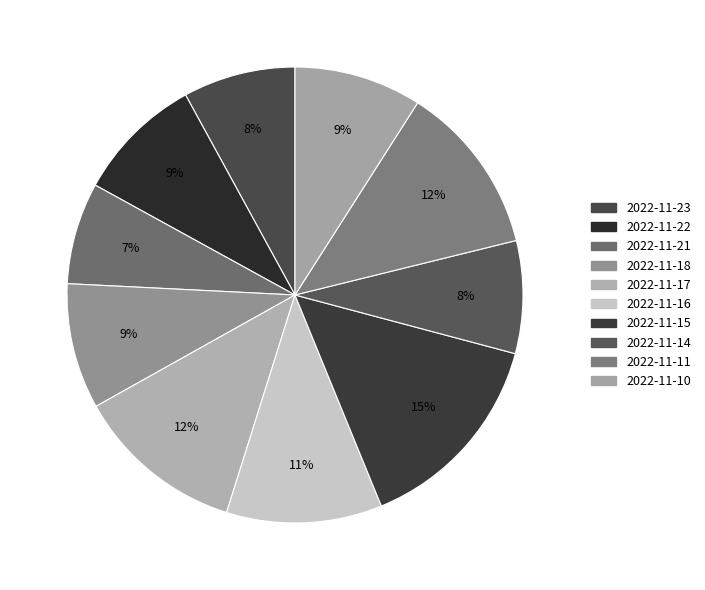

Approximately how many times larger is the value at 2022-11-11 compared to 2022-11-10?

1.3